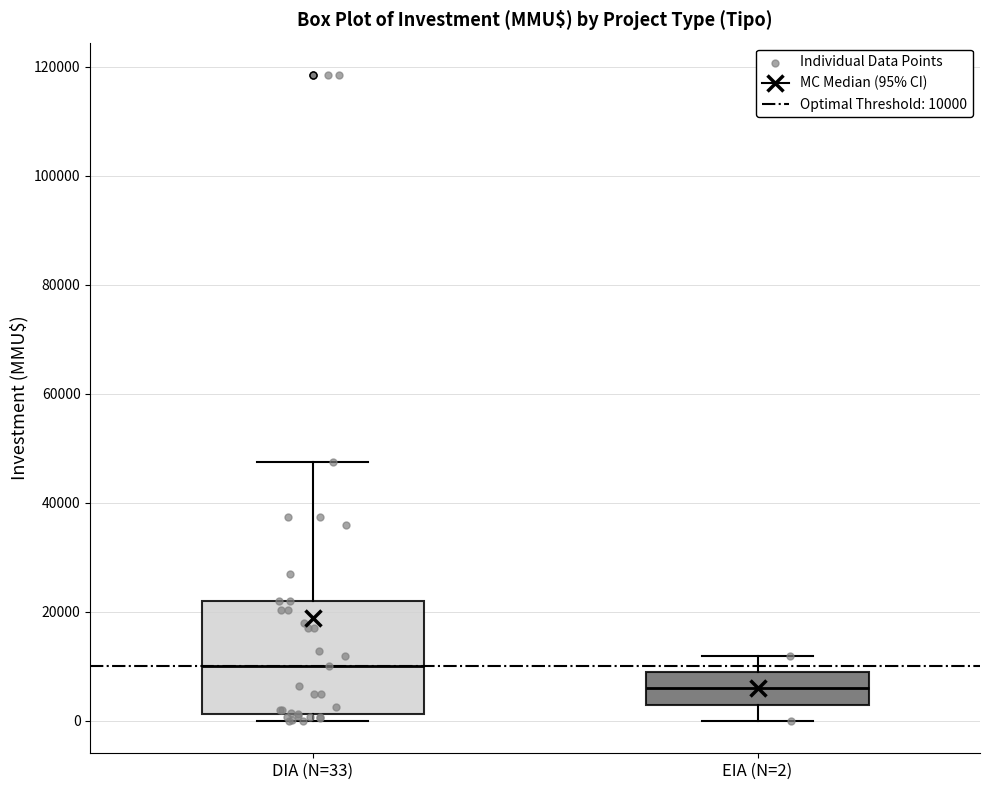

Reading left to right, read every box against the y-axis: the position of its median line, the range the box covers, and the ends of its whiskers. The values are not printed on the chart, so give them approximately, as read against the axis.

DIA (N=33): median 10000, box 2000 to 22000, whiskers 0 to 48000
EIA (N=2): median 6000, box 4000 to 10000, whiskers 0 to 12000